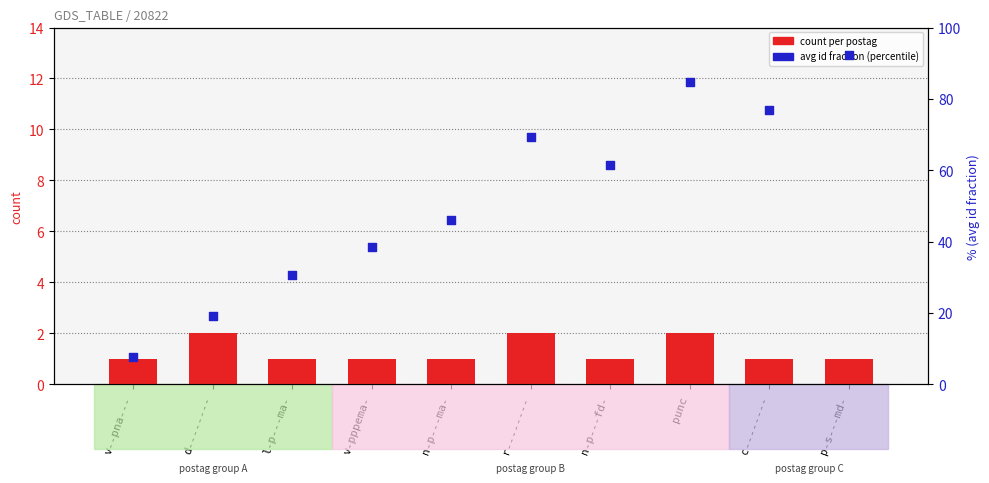

Which series has the widest spread of Y values?

avg id fraction (percentile-like)